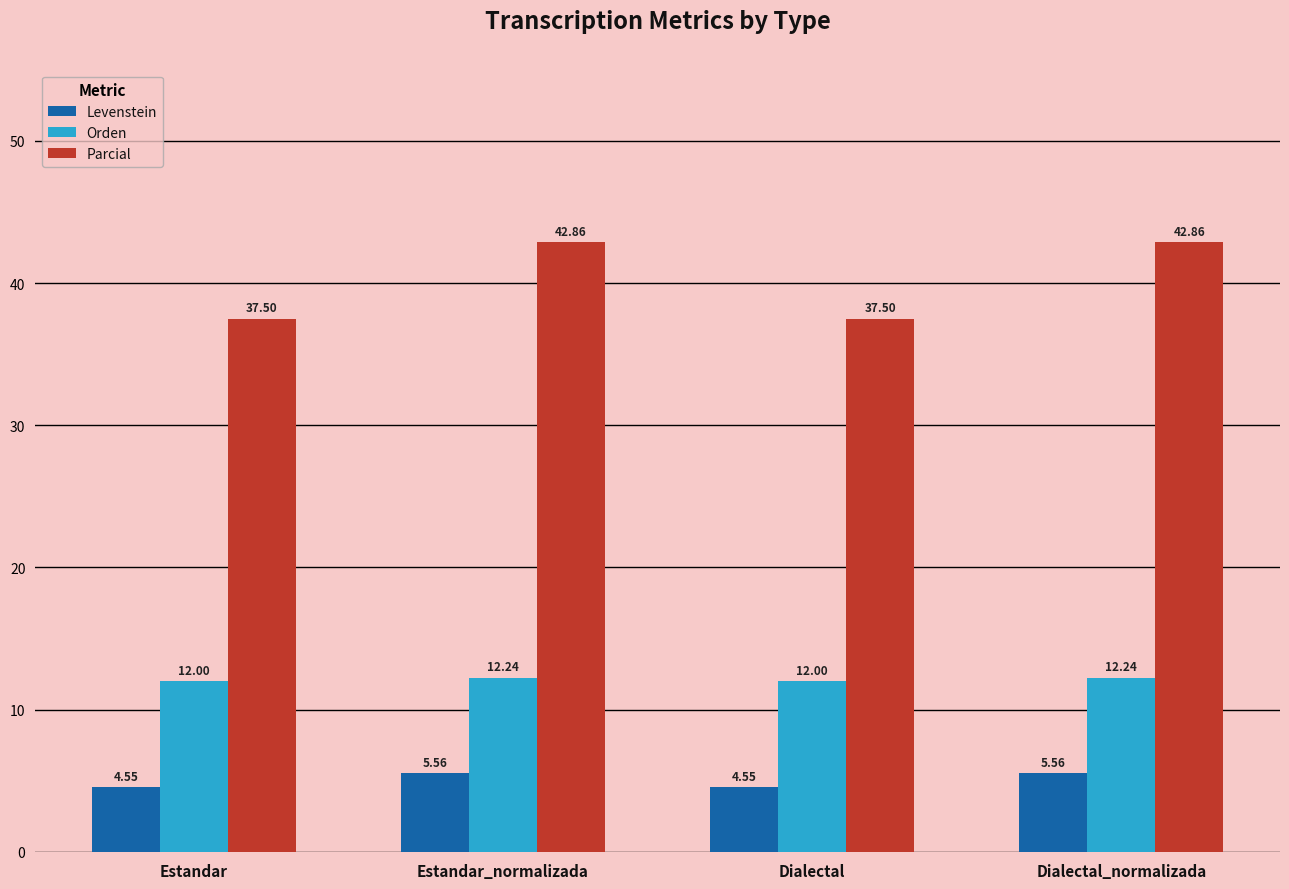

Which series has the largest total across all categories?

Parcial